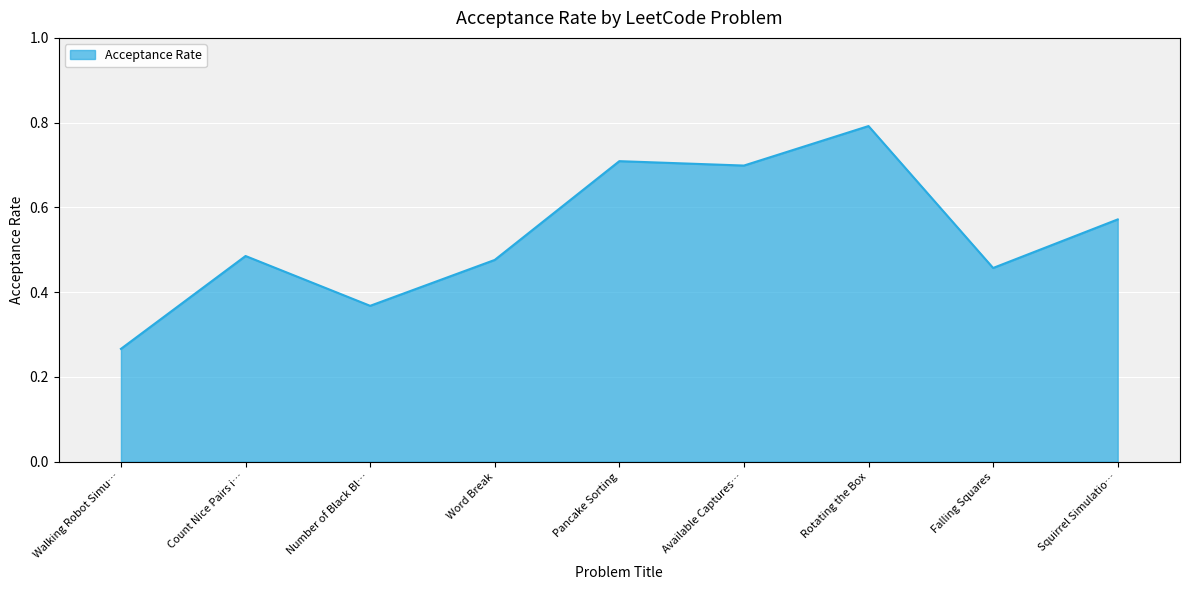

The value at Falling Squares is 0.2. True or false?

False